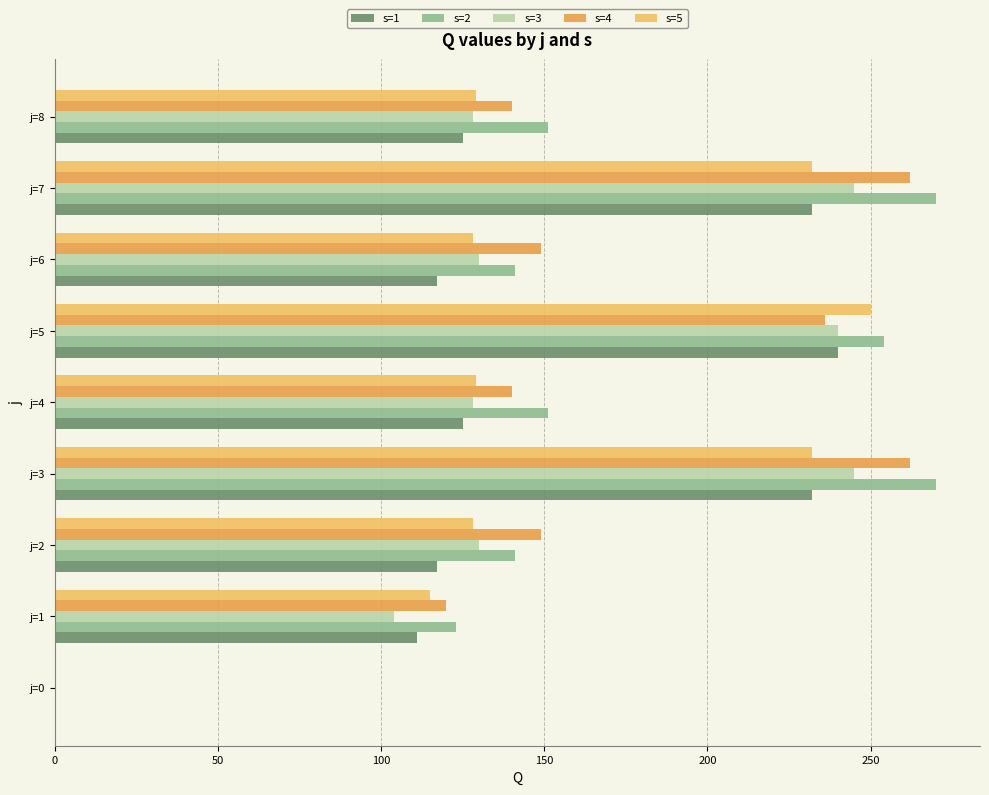

How many distinct data groups are displayed?

5